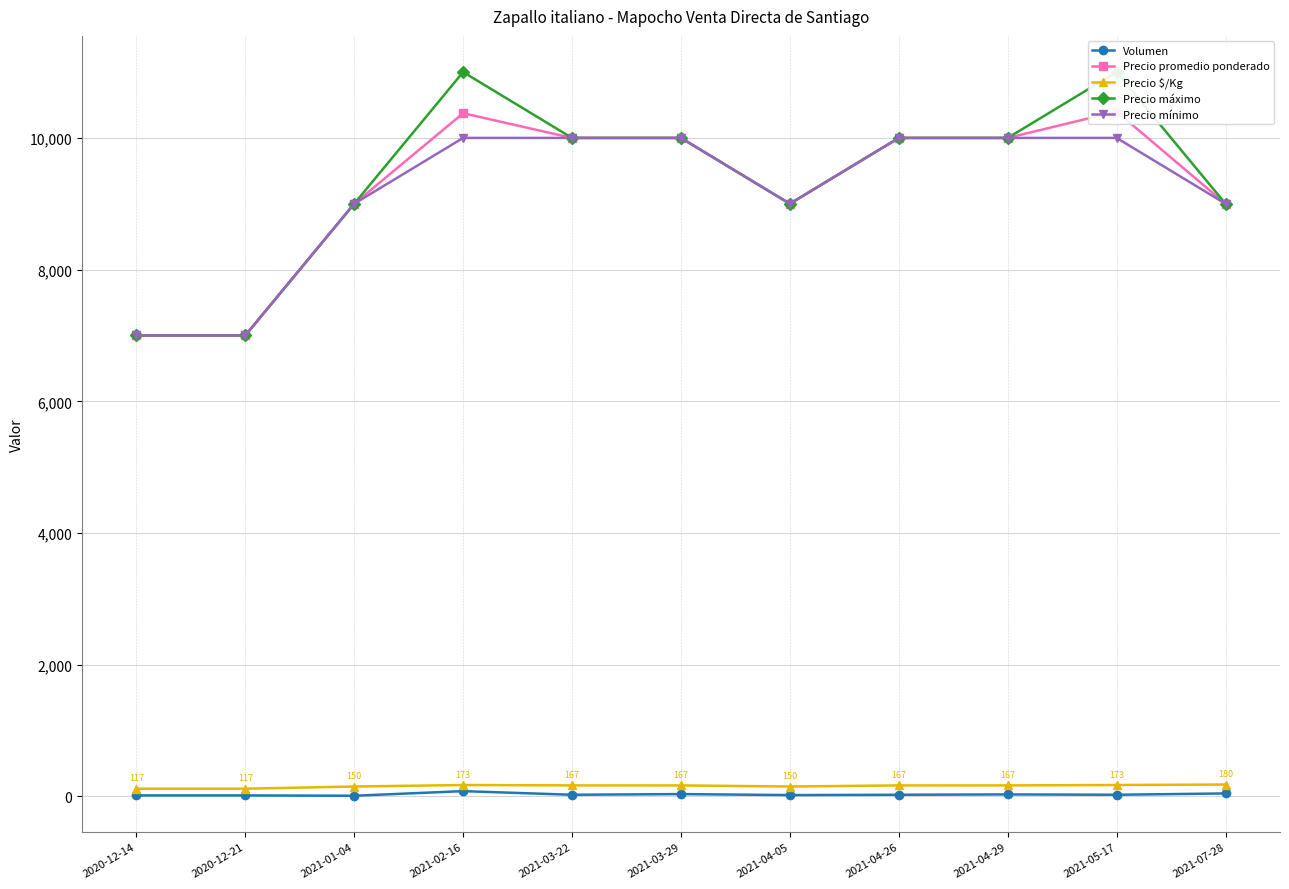

How many lines are shown in the chart?

5